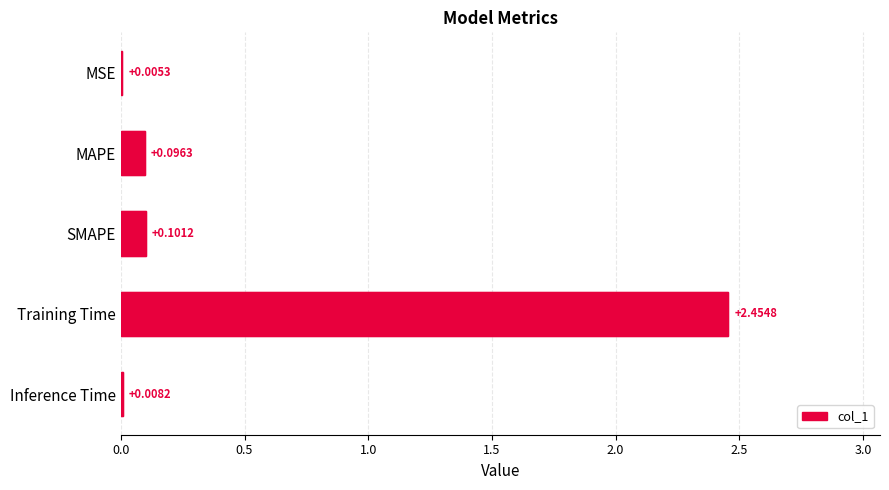

Is it true that the value at SMAPE is 0.1?

True